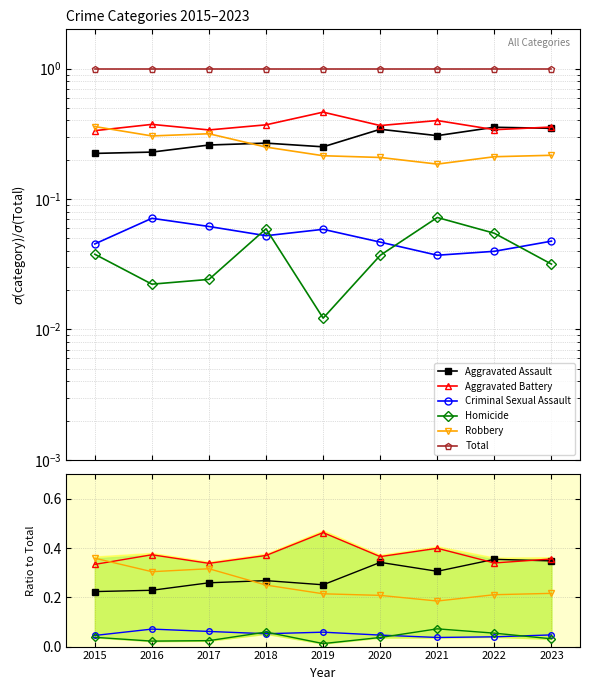

How many Robbery values are between 0 and 1?

9